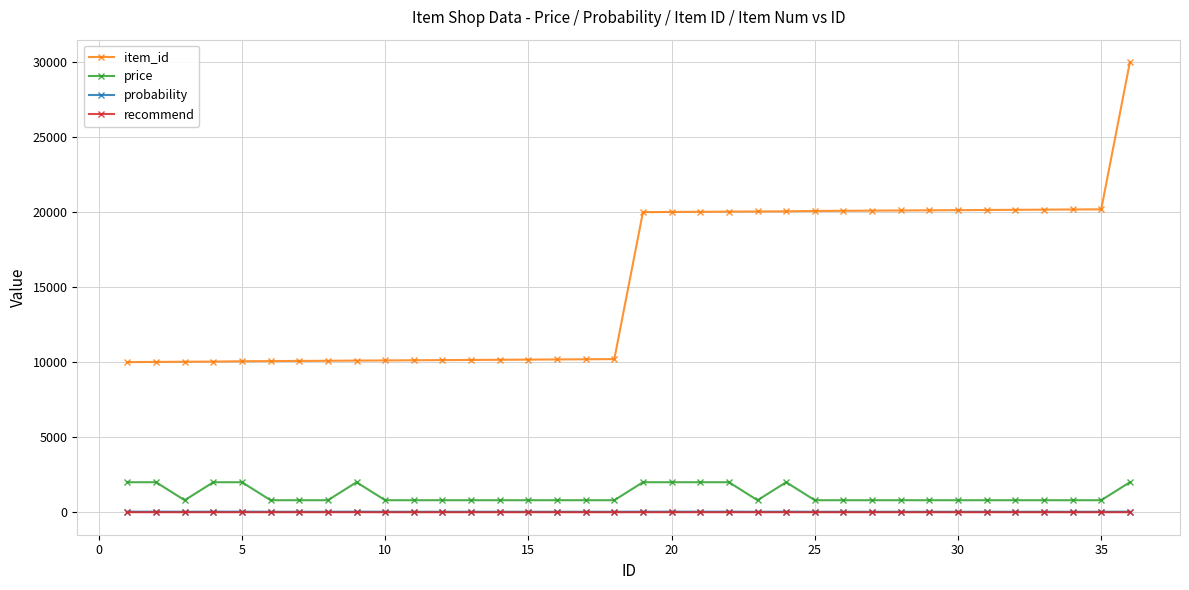

What are all the series names shown in the legend?

item_id, price, probability, recommend